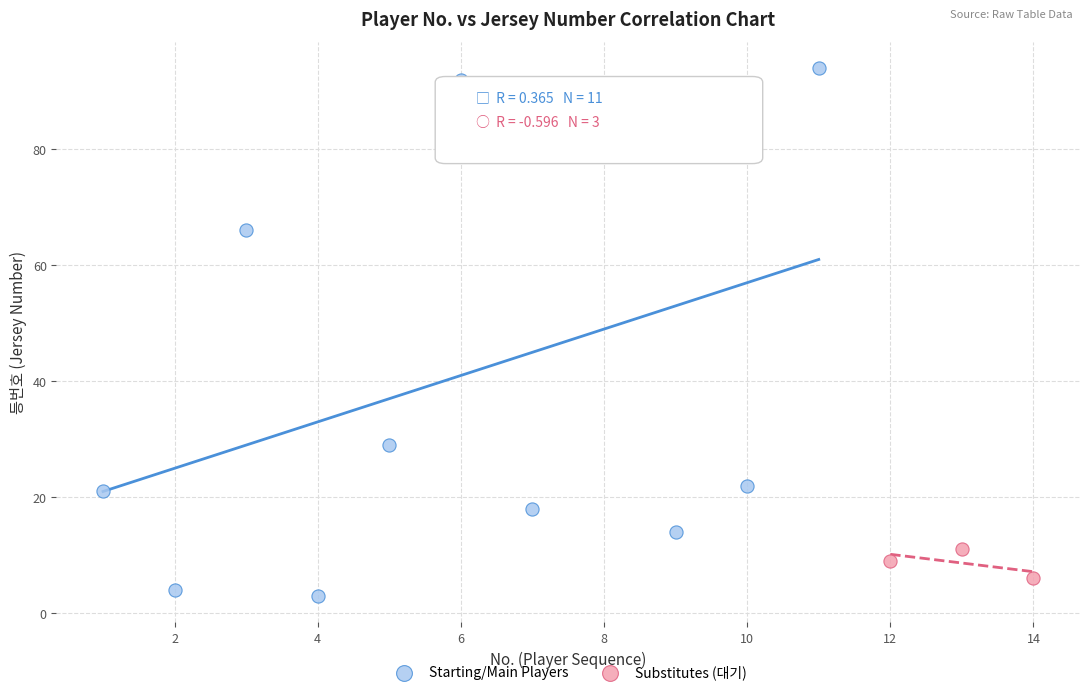

Which series has the largest Y range (max minus min)?

Starting/Main Players